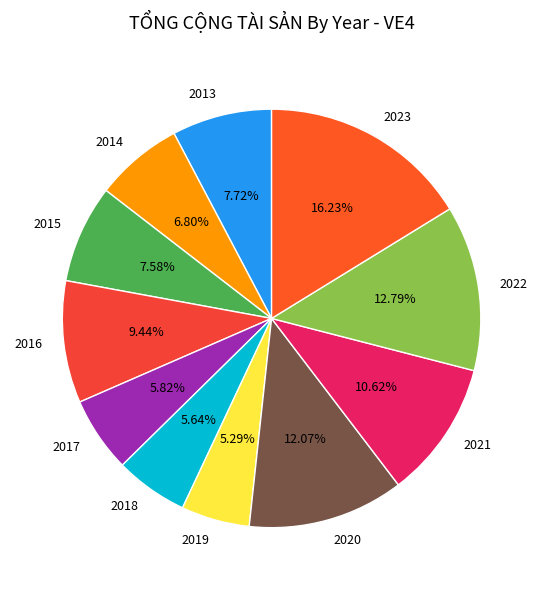

To the nearest percent, what percentage of the pie is 2018?

6%